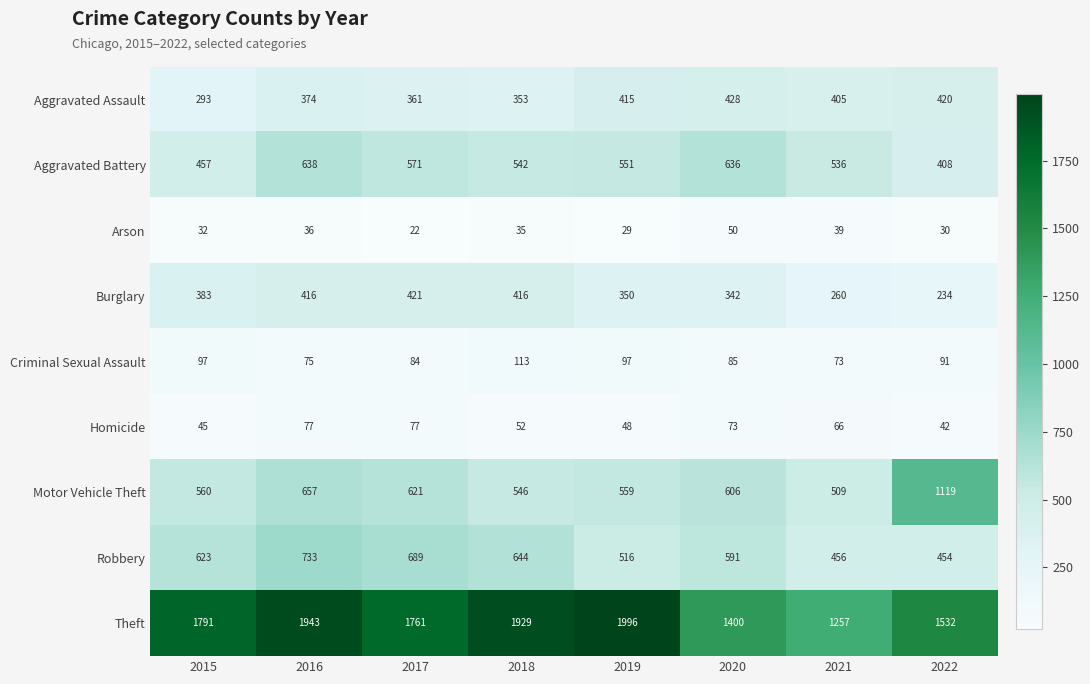

How many categories are shown in the chart?

8